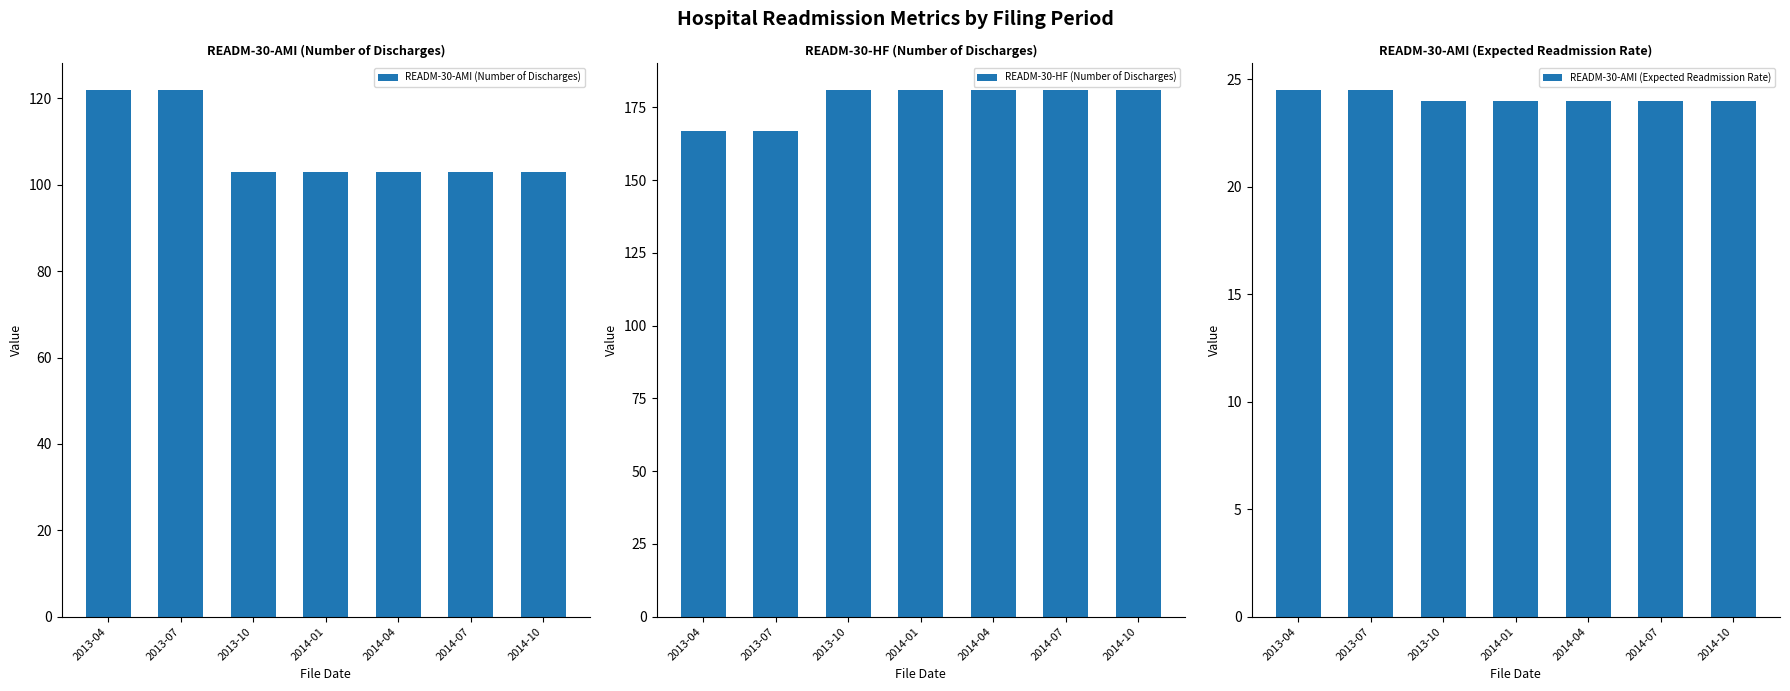

How many bars are there in total?

21